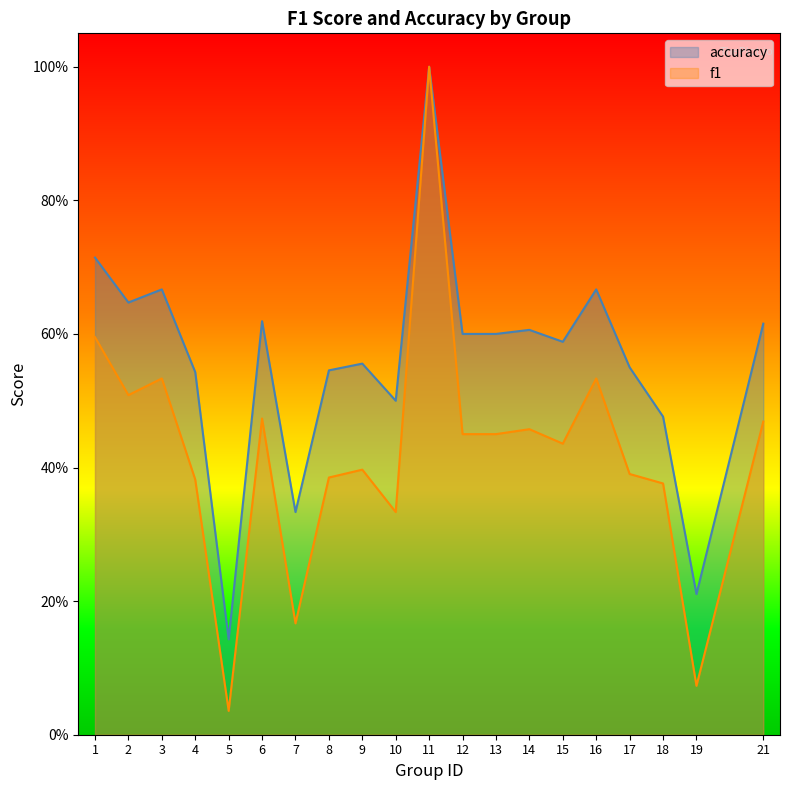

Reading right to left, list all the values displayed in this chart.

f1: 0.5	0.1	0.4	0.4	0.5	0.4	0.5	0.5	0.5	1.0	0.3	0.4	0.4	0.2	0.5	0.0	0.4	0.5	0.5	0.6
accuracy: 0.6	0.2	0.5	0.6	0.7	0.6	0.6	0.6	0.6	1.0	0.5	0.6	0.5	0.3	0.6	0.1	0.5	0.7	0.6	0.7